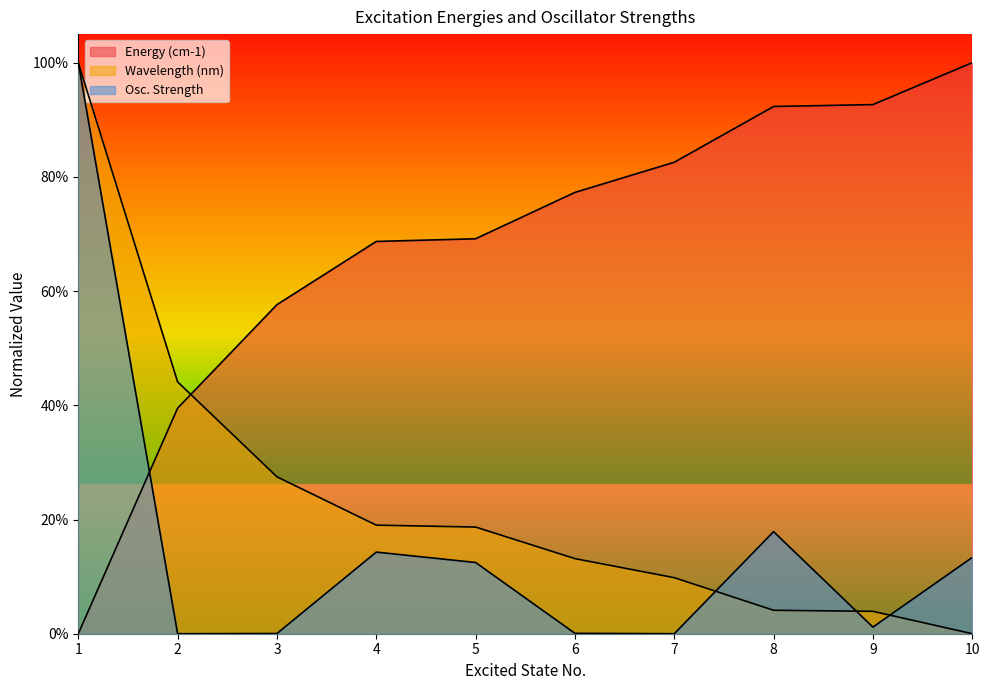

Which series has the largest total across all categories?

Energy (cm-1)